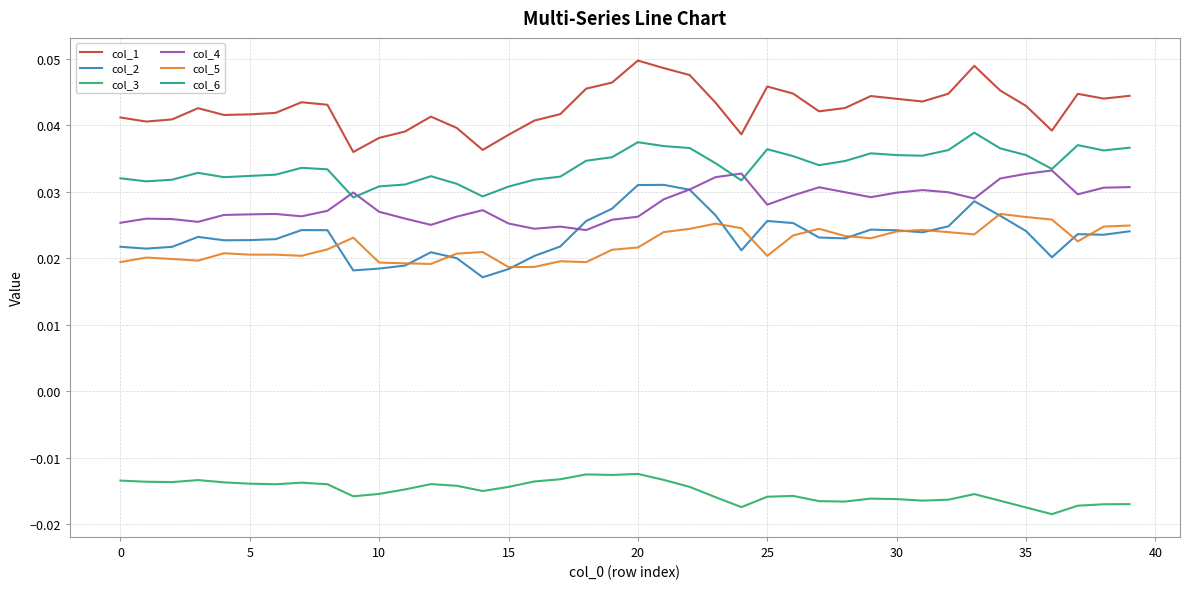

In col_1, how many points are higher than both neighbors (excluding endpoints)?

8